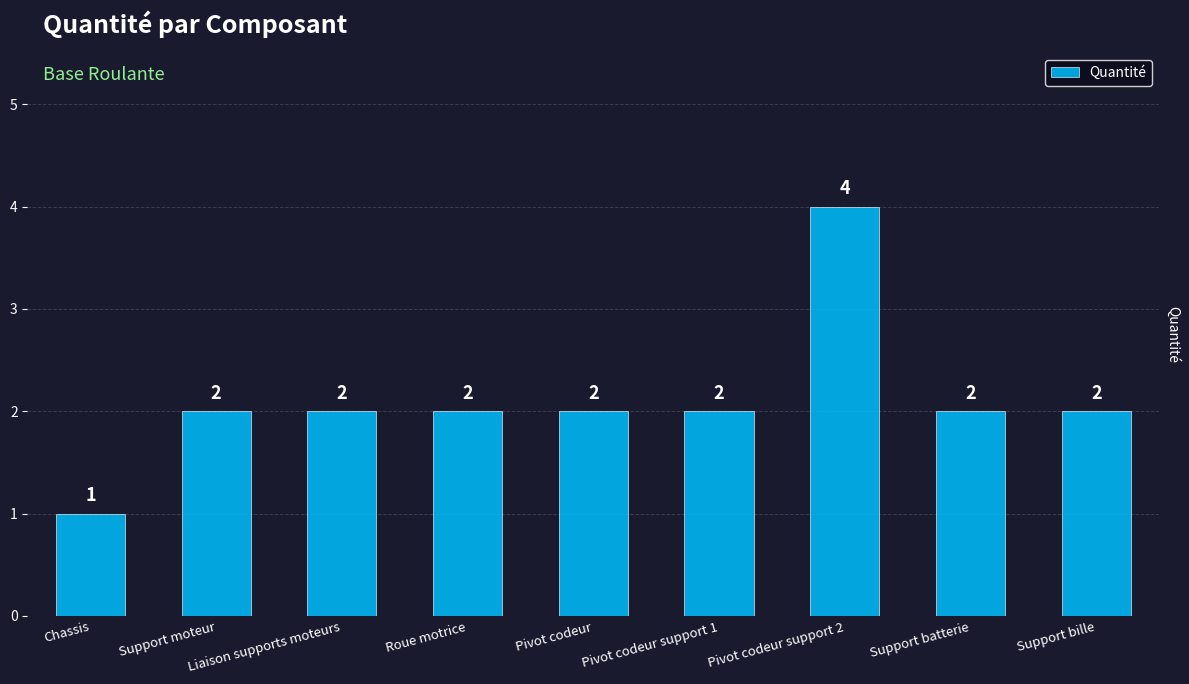

How many data points are less than 2?

1